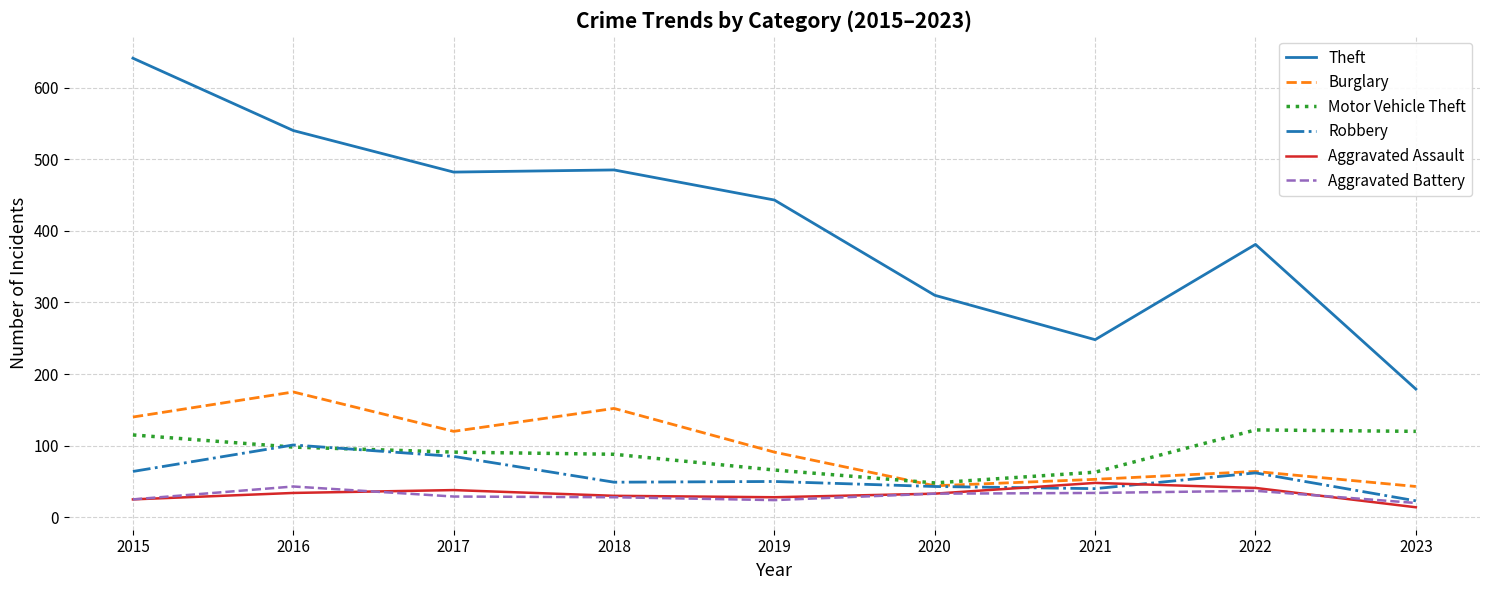

Which label corresponds to the smallest value in the chart?

2023